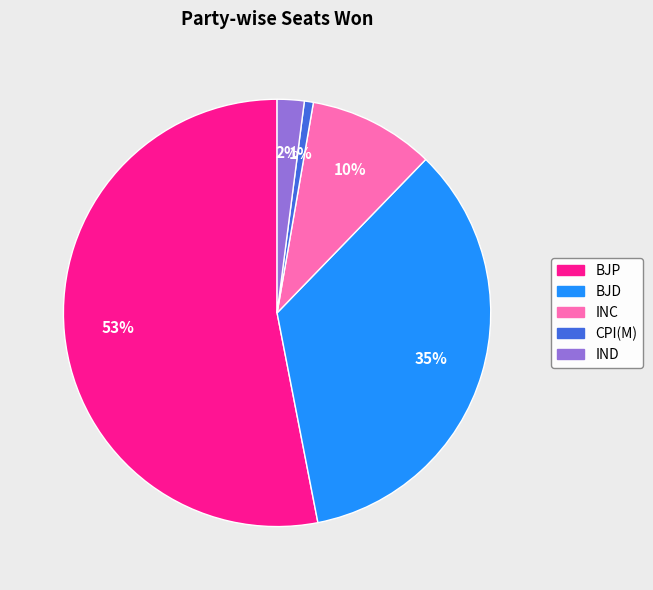

Does any single category account for the majority?

Yes